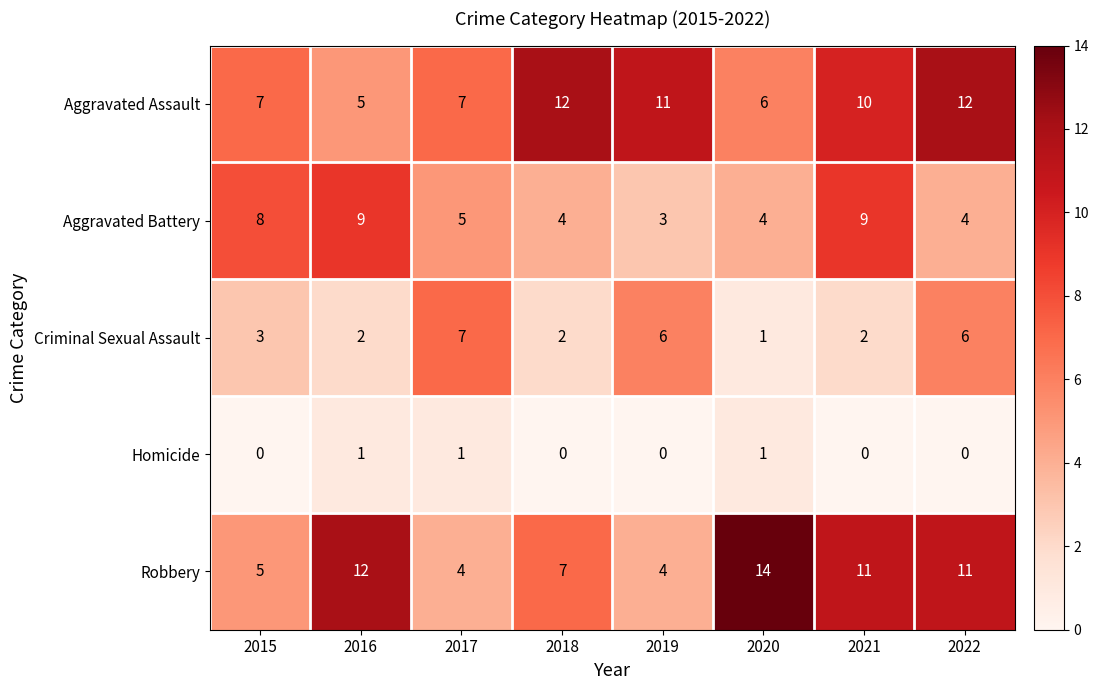

Is the value of Criminal Sexual Assault at 2021 greater than the value of Homicide at 2019?

Yes